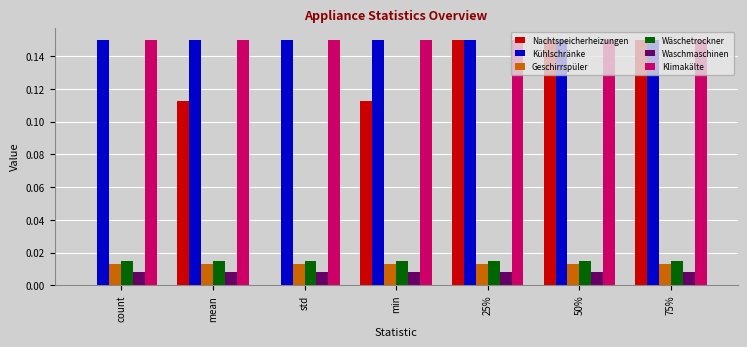

What are all the series names shown in the legend?

Nachtspeicherheizungen, Kühlschränke, Geschirrspüler, Wäschetrockner, Waschmaschinen, Klimakälte